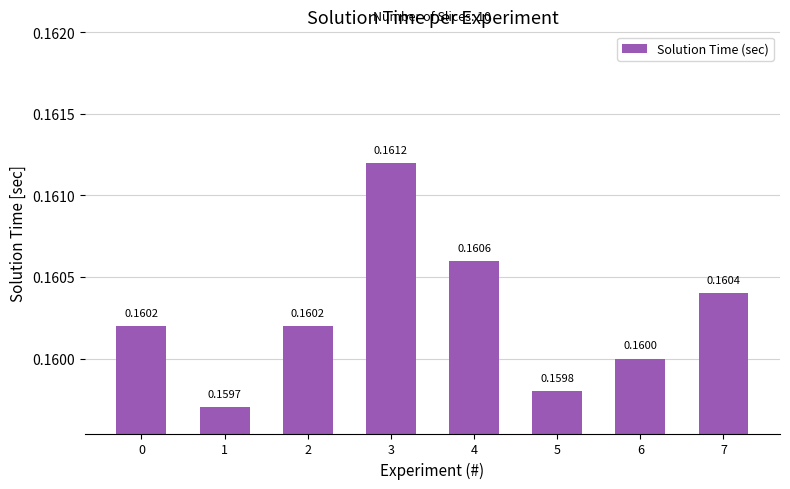

Between 0 and 3, which is larger?

3